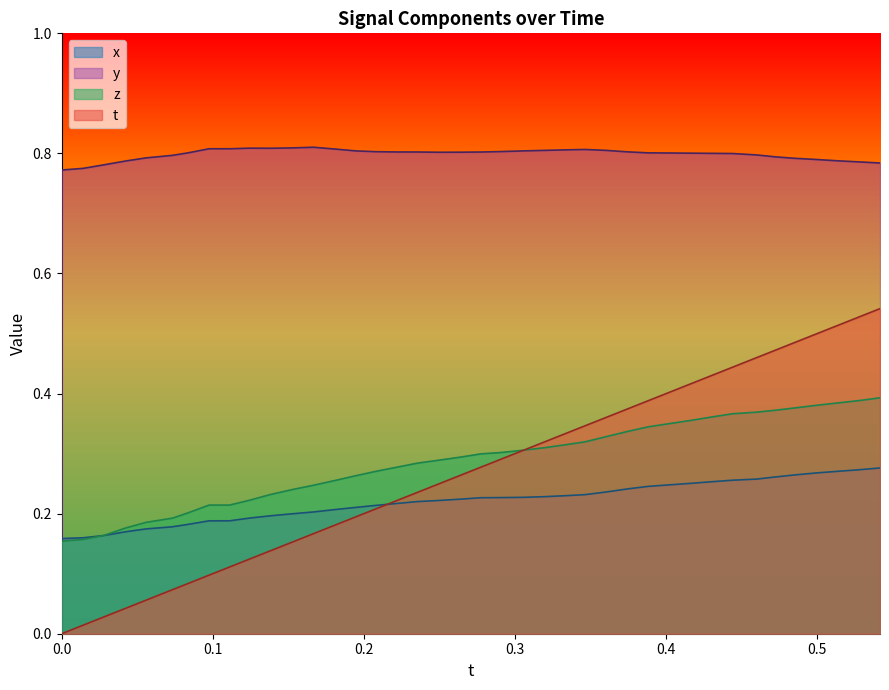

Rank the series by their maximum value, from highest to lowest.

y, t, z, x